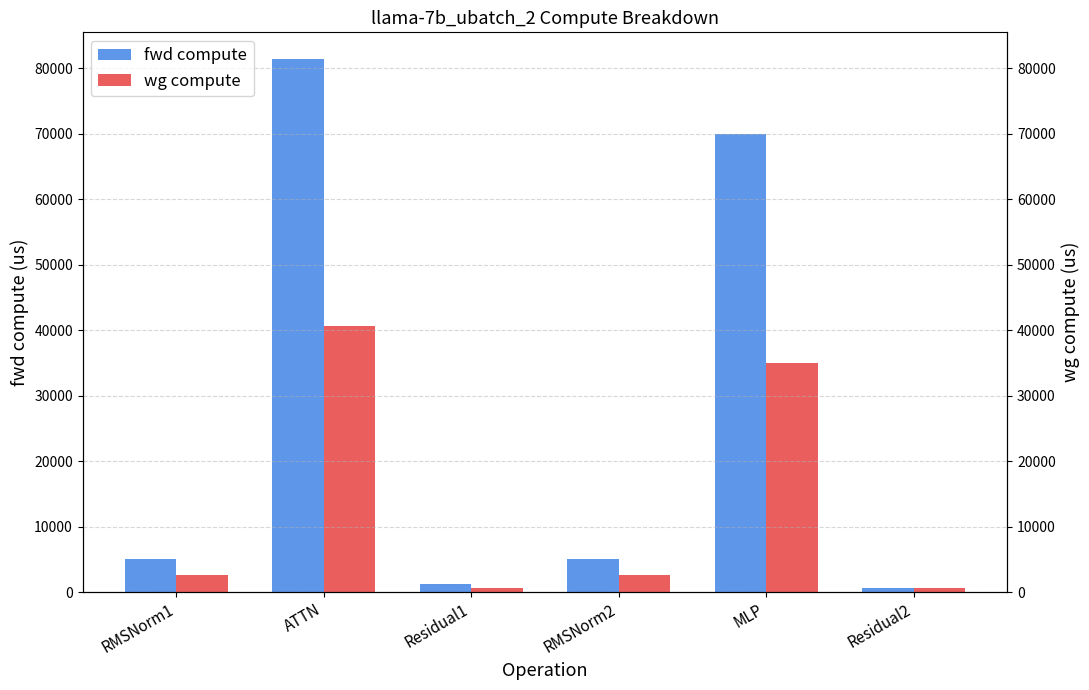

What is the smallest value displayed?

597.2